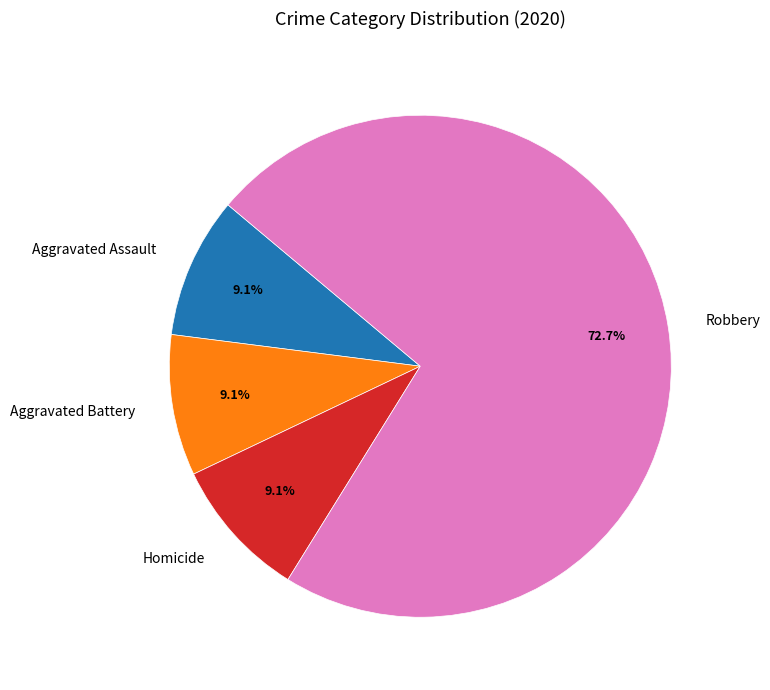

To the nearest percent, what is the average slice percentage?

25%